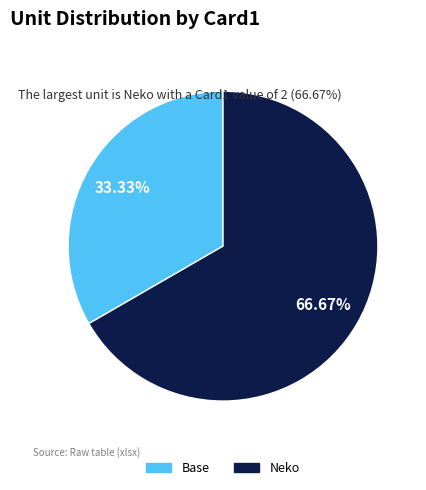

To the nearest percent, what portion does Base represent?

33%